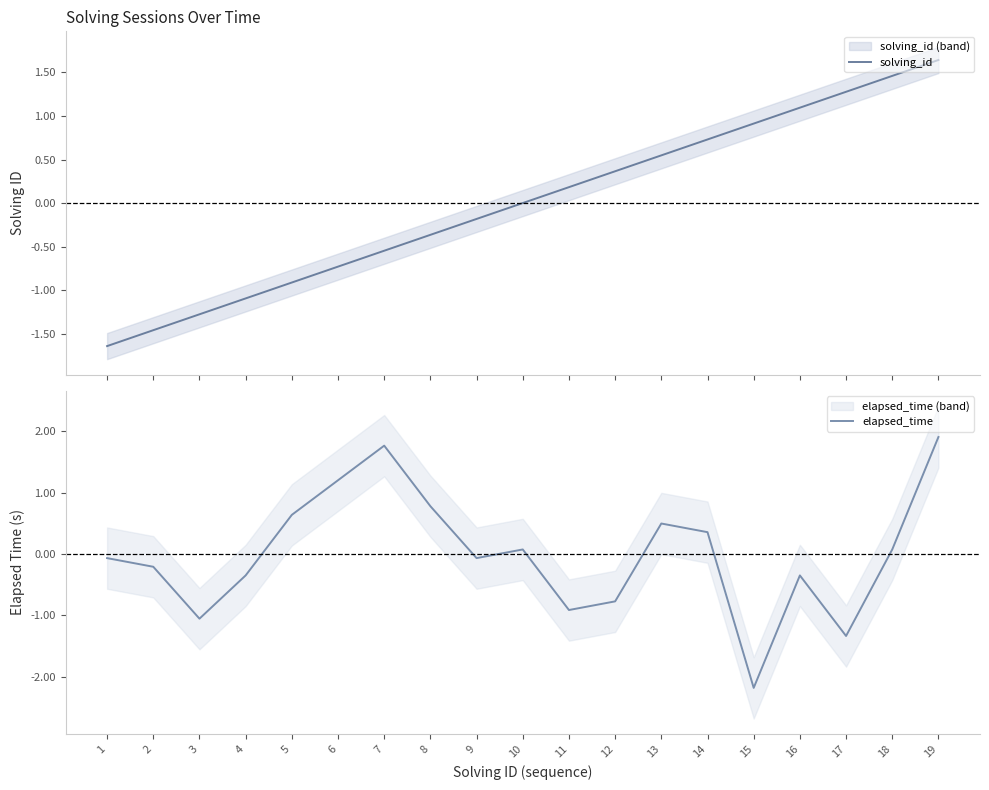

Does the chart have visible grid lines?

No